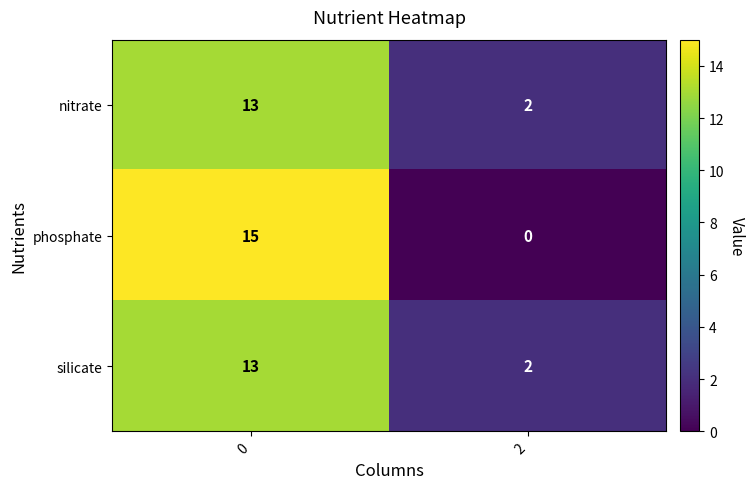

Which series has the widest spread of values?

phosphate